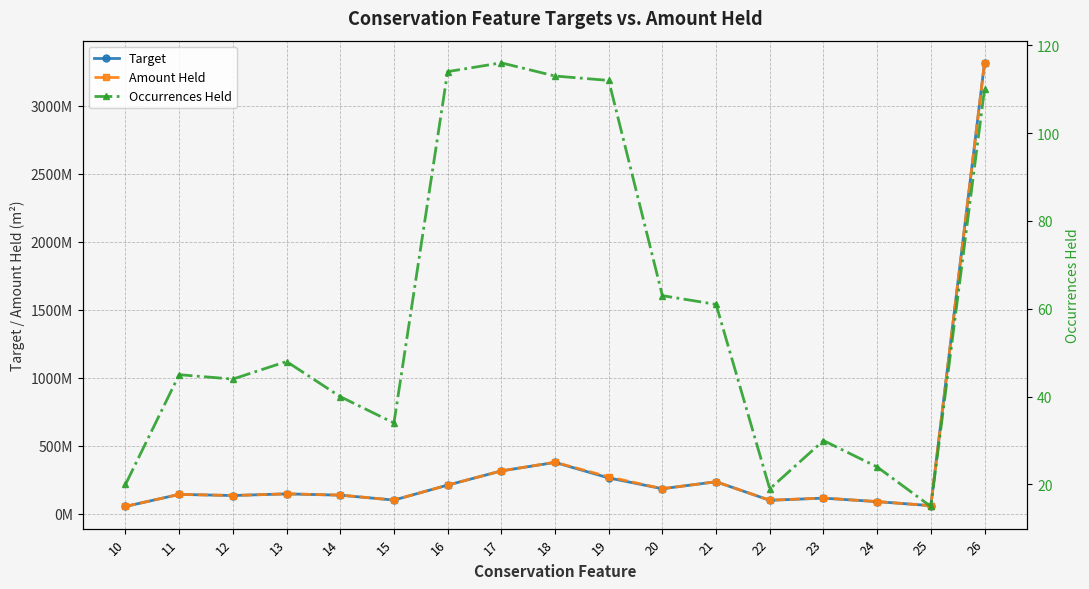

The Target series shows 235131300.0 at 21. True or false?

True